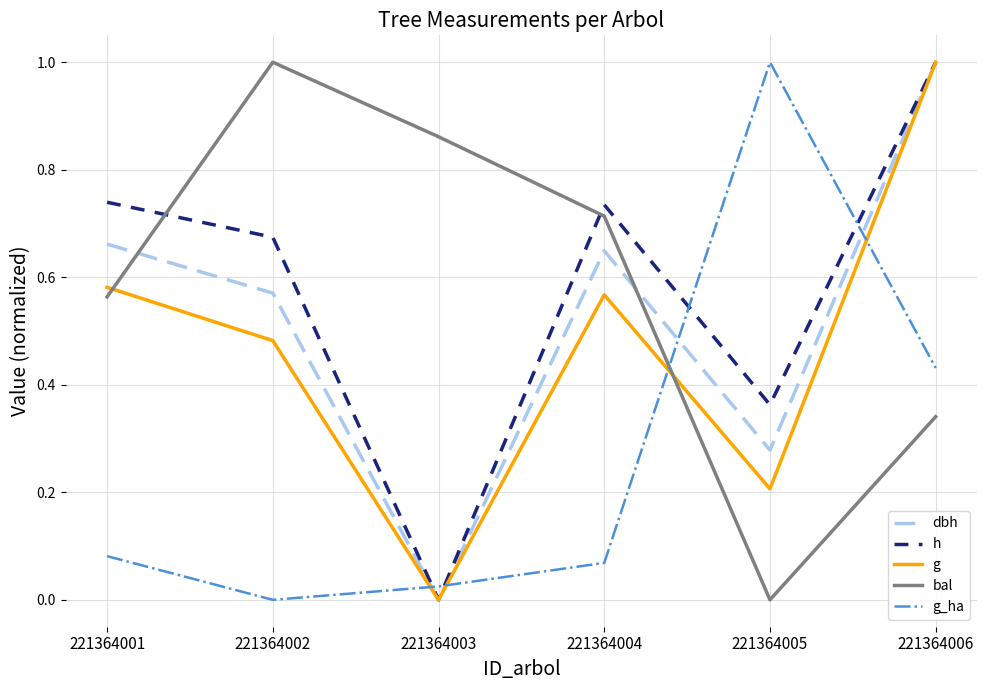

Is the value of g_ha at 221364002 greater than the value of bal at 221364004?

No